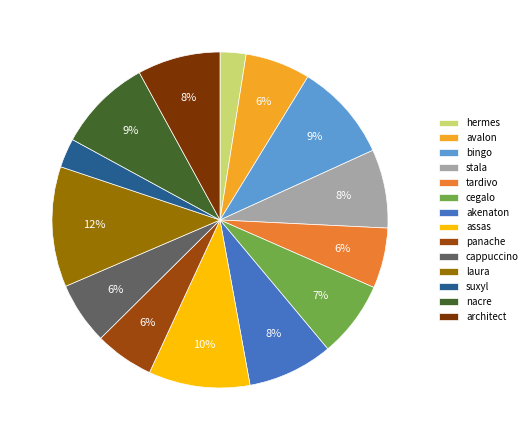

To the nearest percent, what is the difference between the largest and smallest slice percentages?

9%